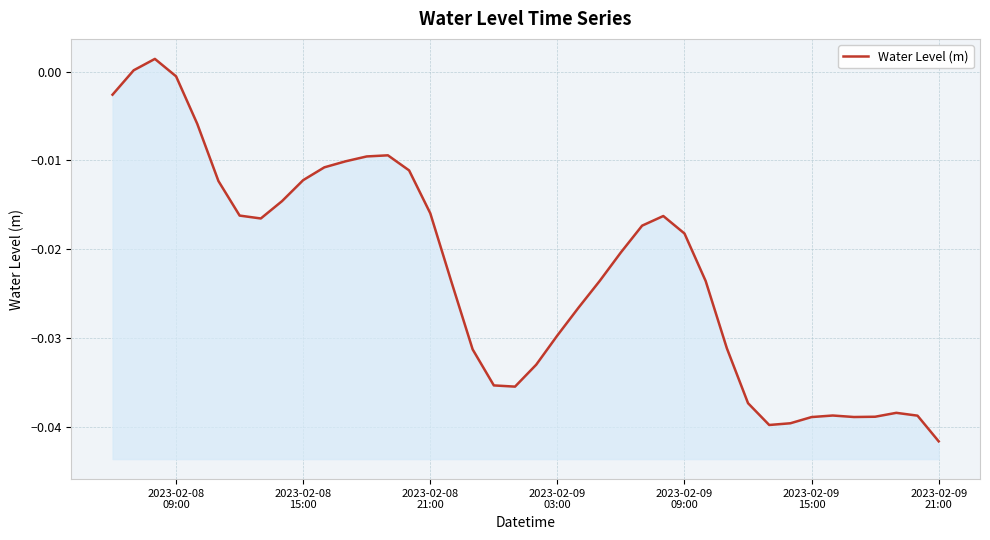

How many distinct data groups are displayed?

1